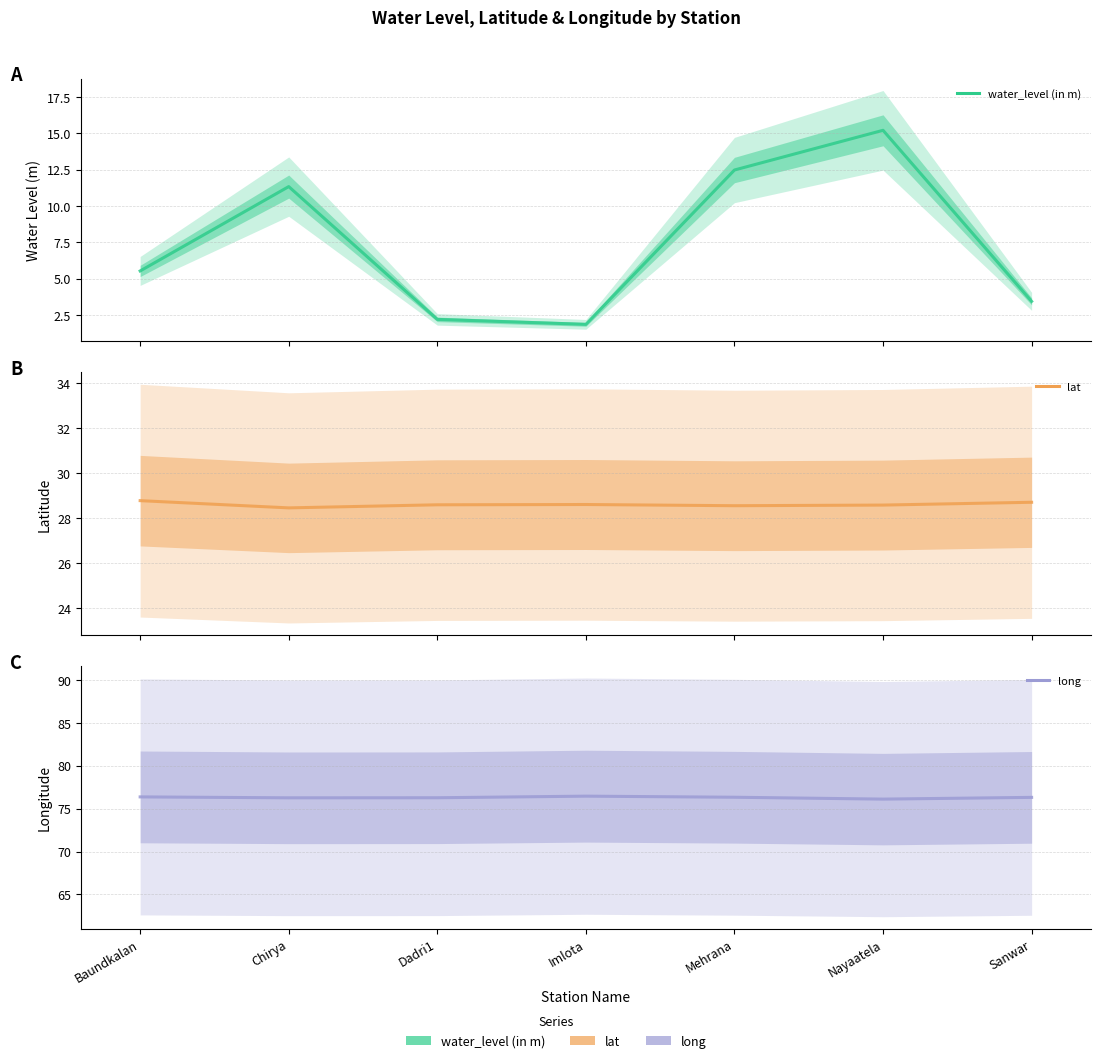

How many values in the water_level (in m) series are below 5?

3